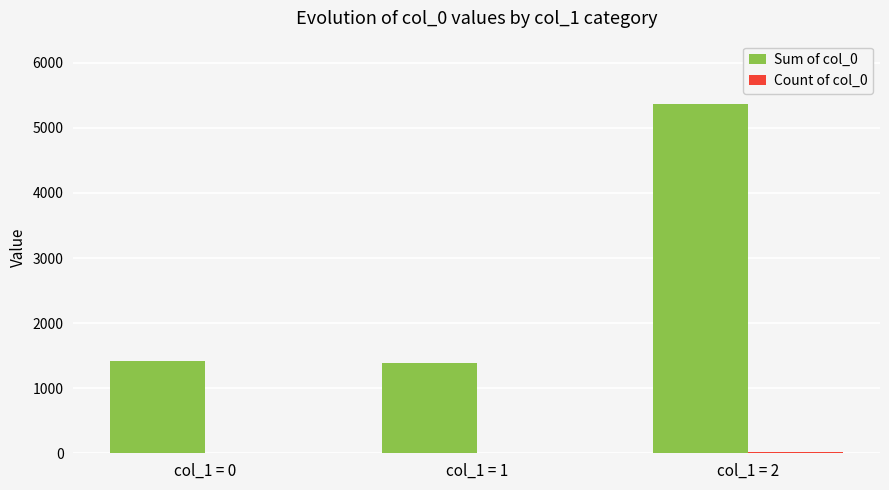

Which series has the largest total across all categories?

Sum of col_0